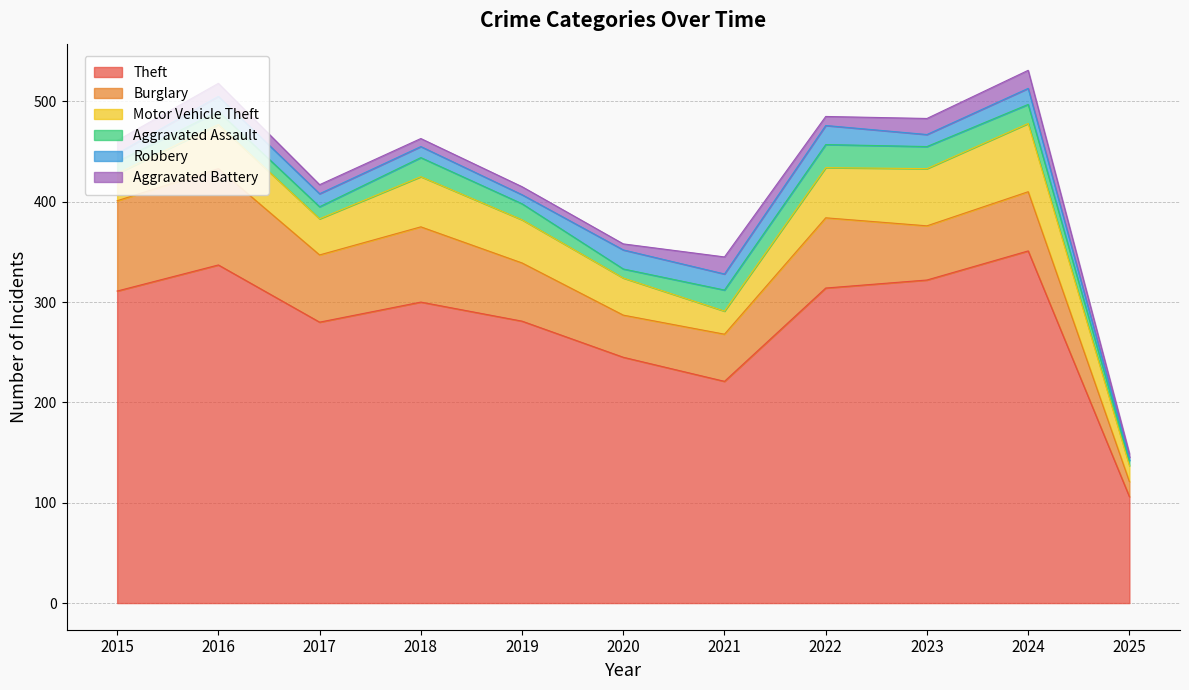

At which category is the sum across all series the highest?

2024